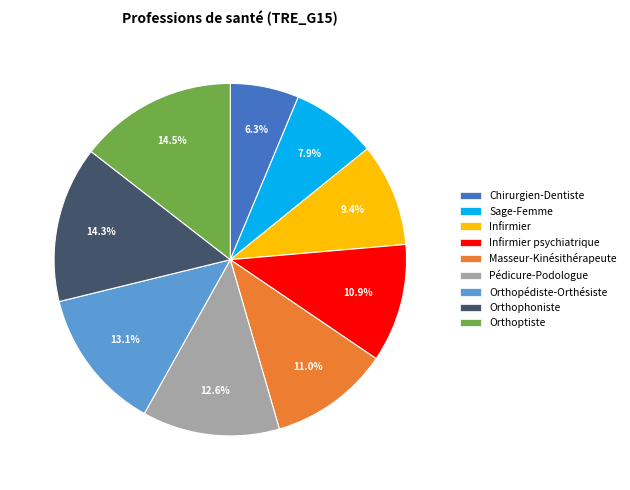

To the nearest percent, what portion does Orthophoniste represent?

14%